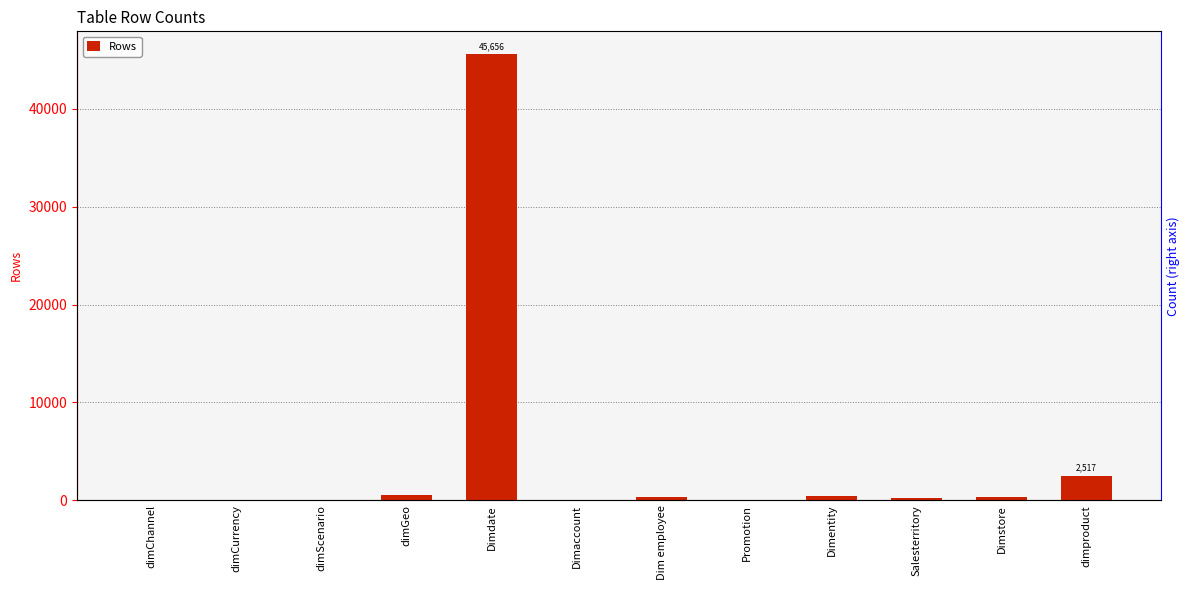

What is the sum of the values at Dimdate and Salesterritory?

45921